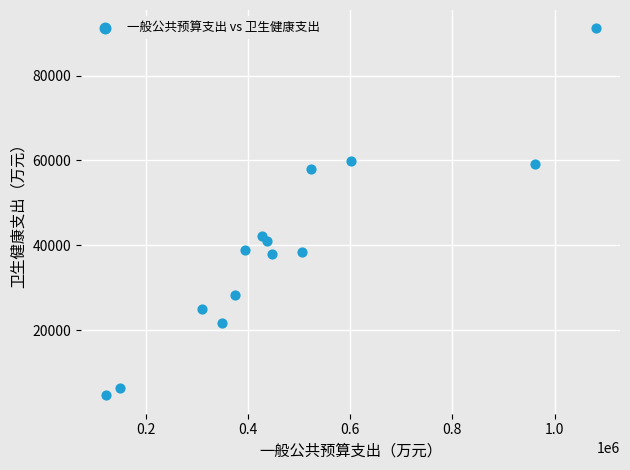

What is the range of Y values (max minus min)?

86541